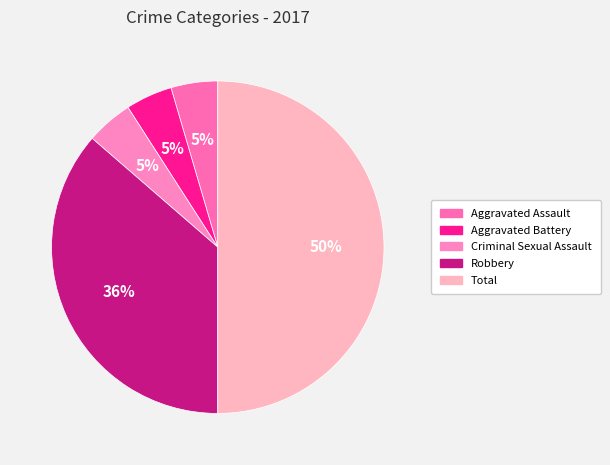

Is there a majority slice in this chart?

No